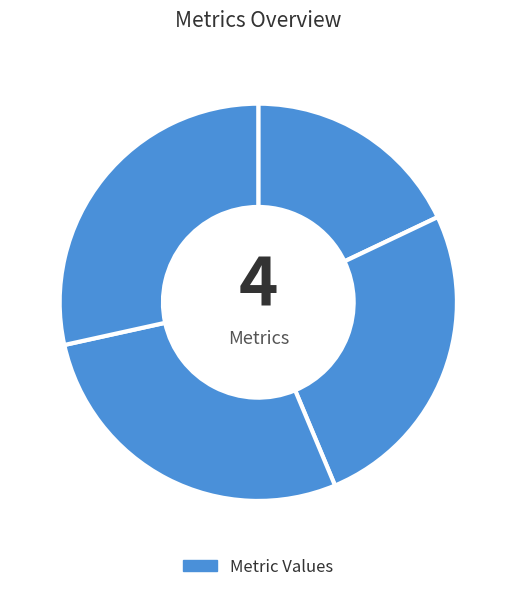

How many slices are in this pie chart?

4